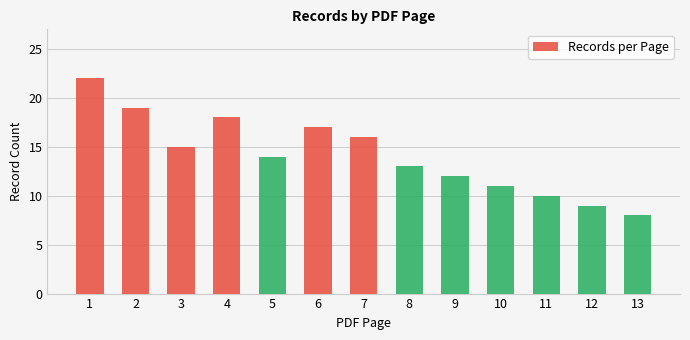

What is the minimum value shown in the chart?

8